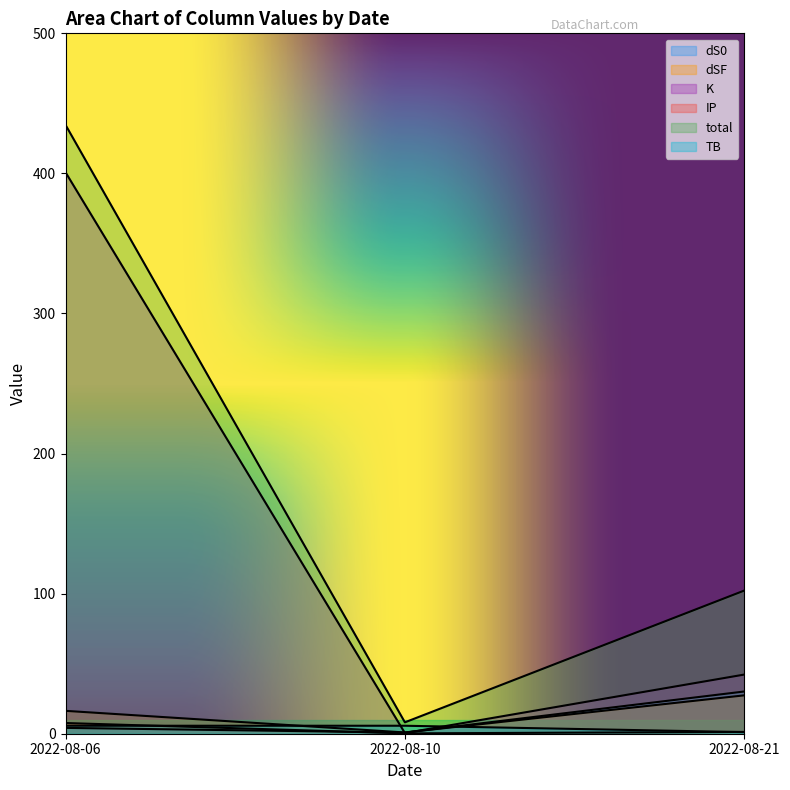

Between 2022-08-10 and 2022-08-21, which is larger?

2022-08-21